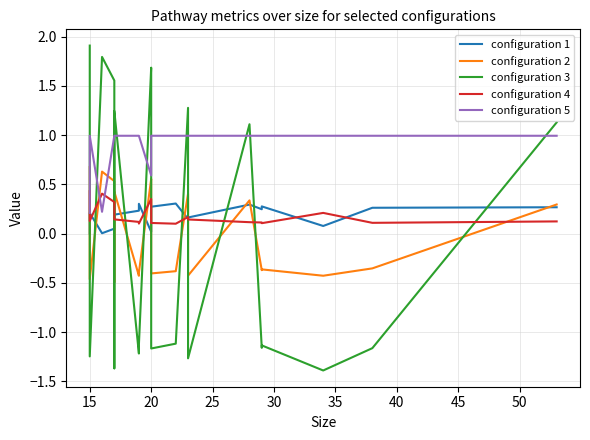

How many times do configuration 2 and configuration 3 cross each other?

12